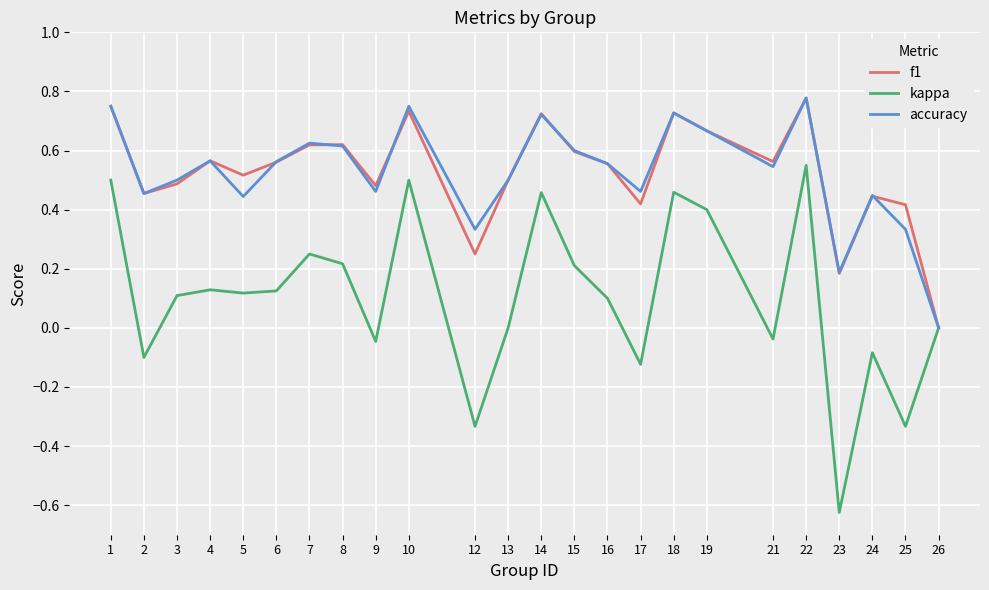

Which category has the highest value in the kappa series?

22